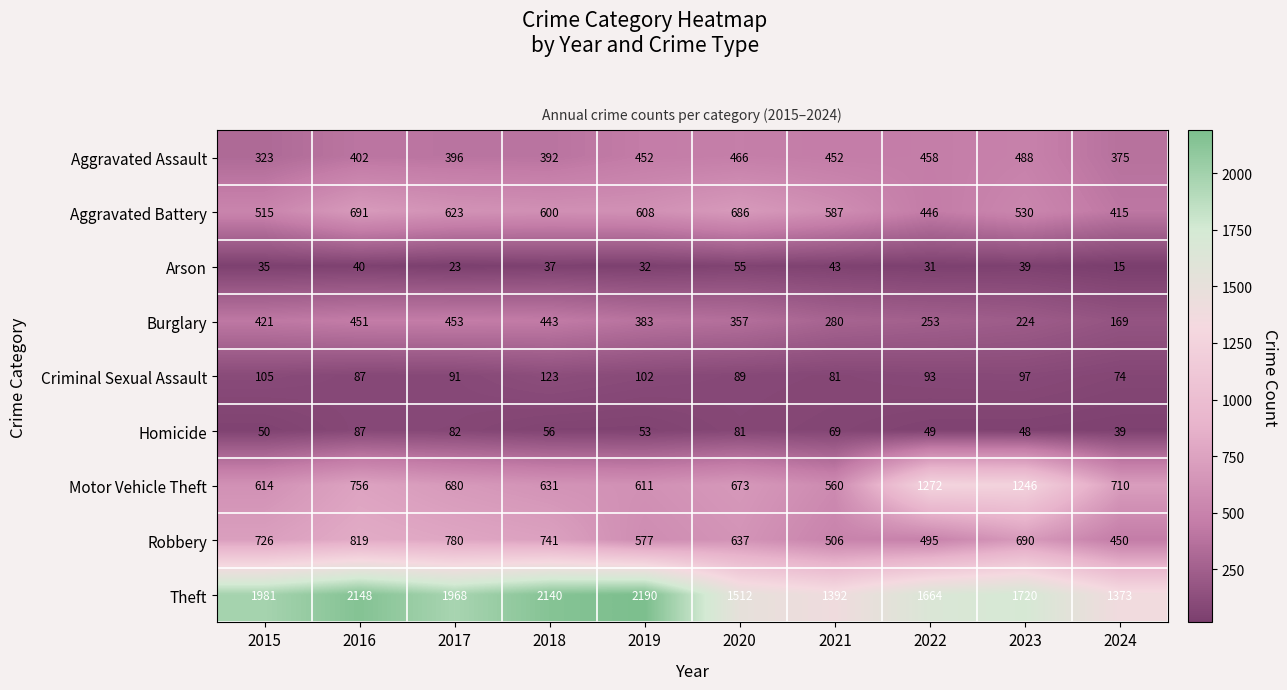

How many distinct data groups are displayed?

9